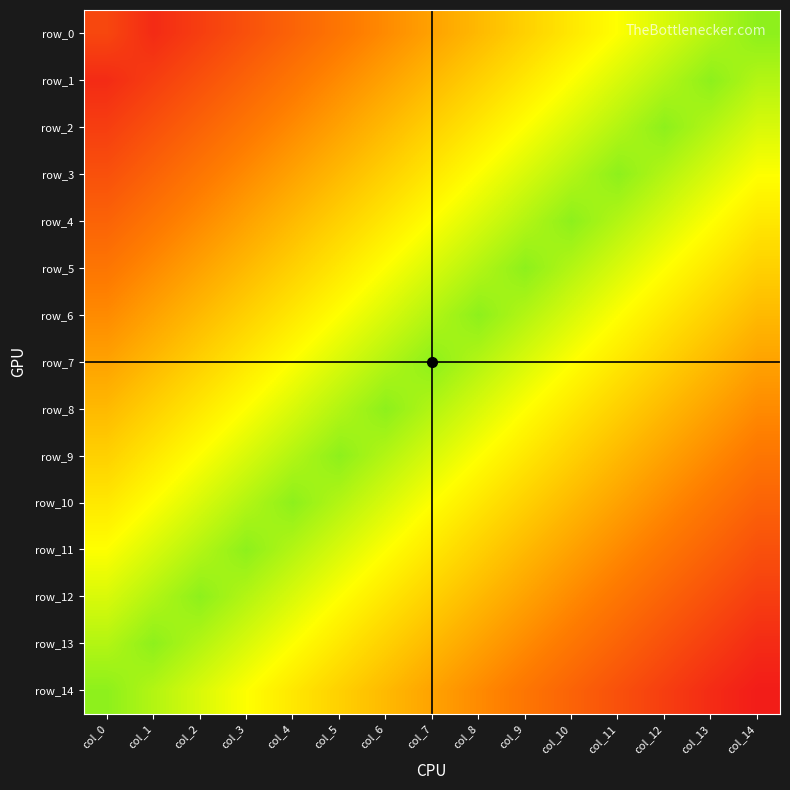

Which category has the highest value in the row_12 series?

col_2